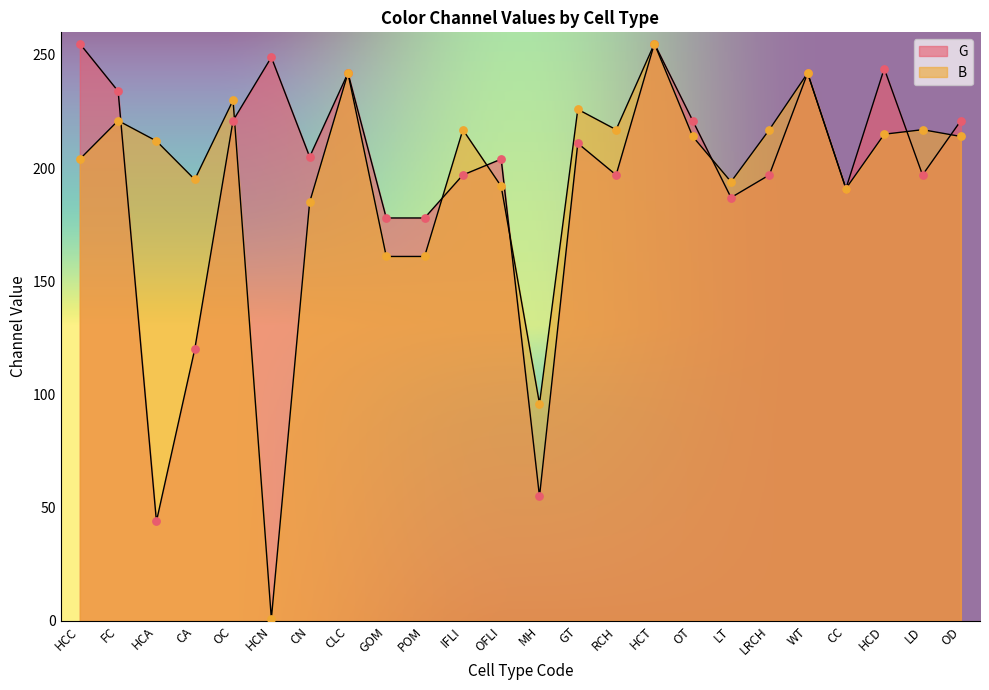

Which series has the largest total across all categories?

G